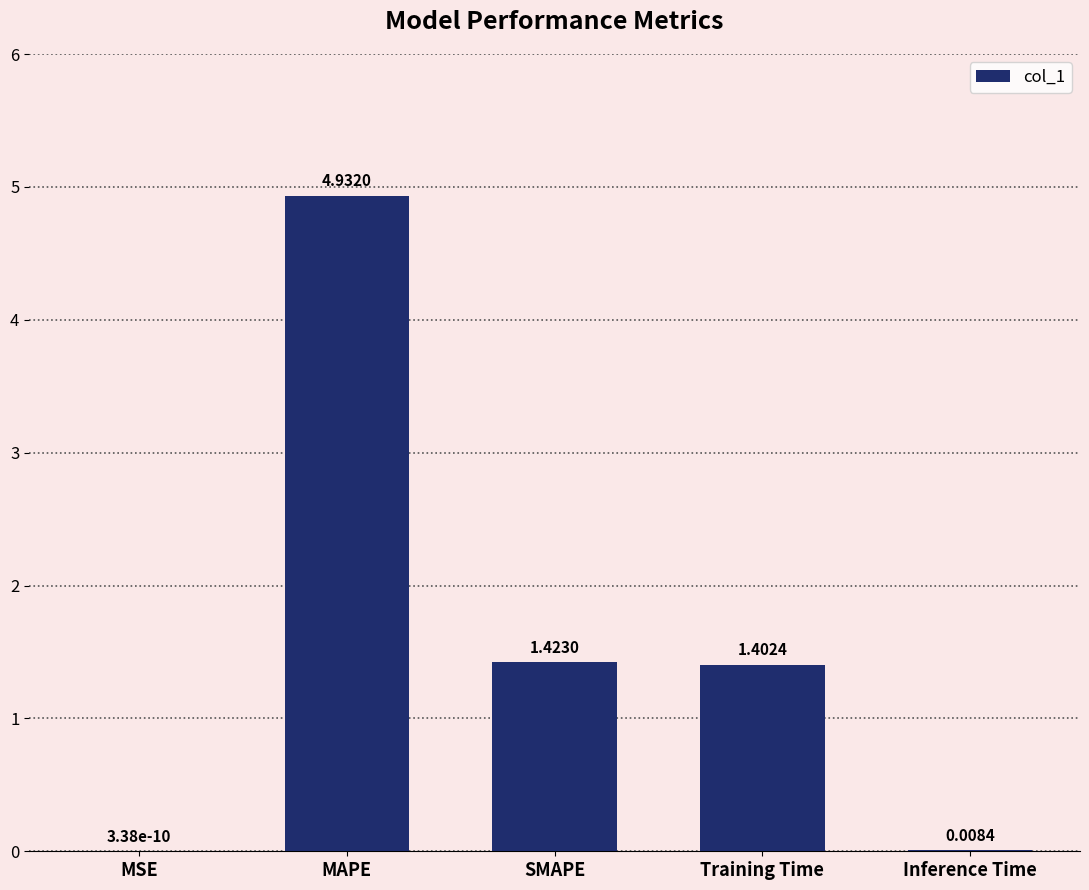

Does the chart contain stacked bars?

No